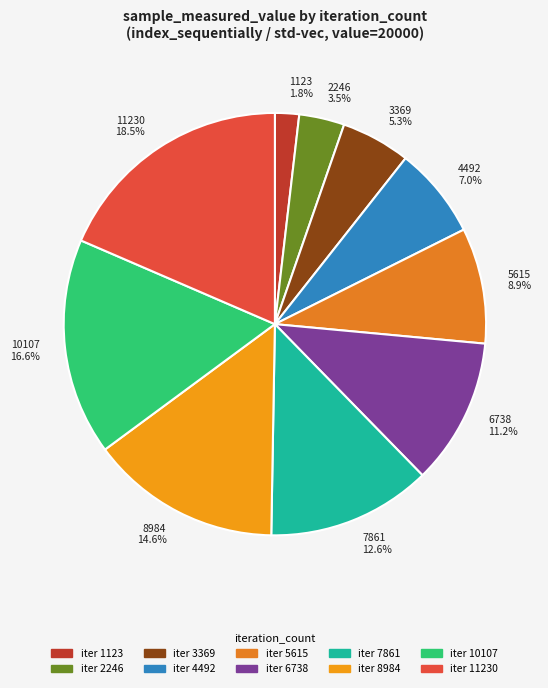

What is the ratio of the value at 6738 11.2% to the value at 7861 12.6%?

0.9